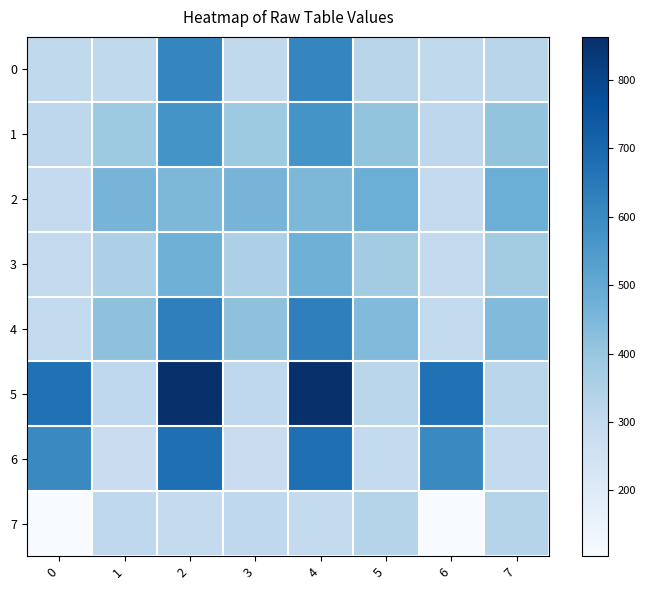

Which series changed the most between 1 and 5?

7